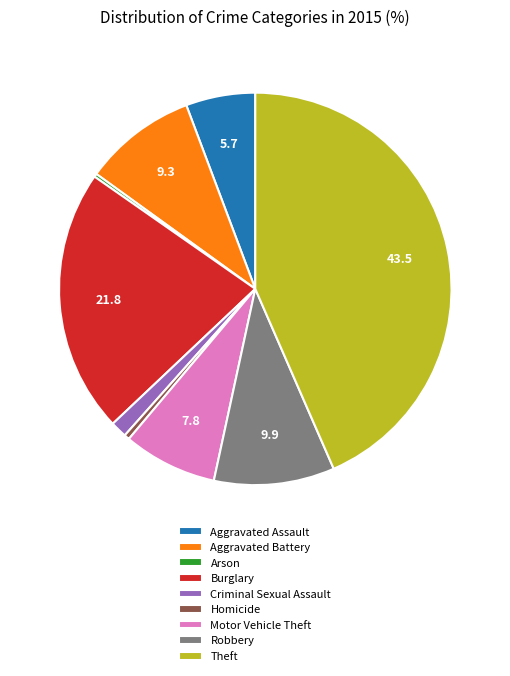

The Motor Vehicle Theft slice represents 1% of the pie. True or false?

False